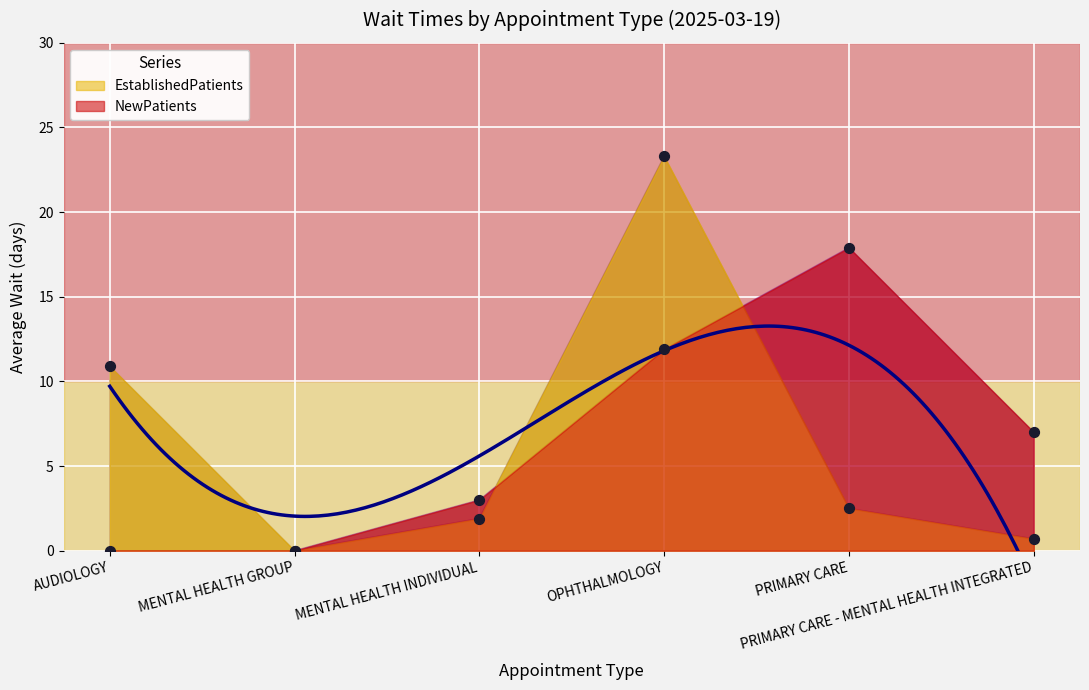

At how many categories does at least one series exceed 16?

2